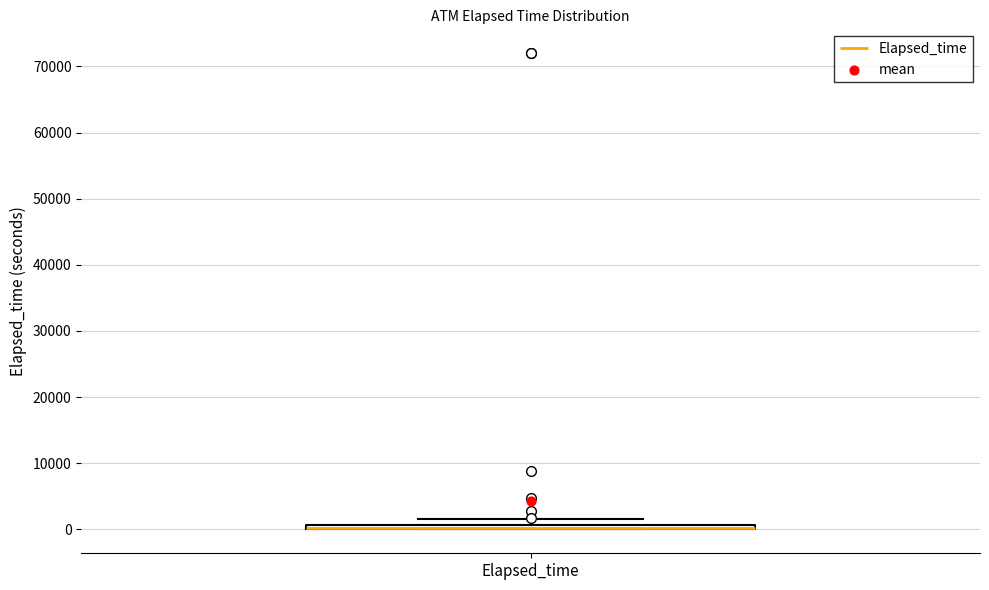

Where is the upper edge of the box for Elapsed_time on the y-axis? The values are not printed on the chart, so give them approximately, as read against the axis.

1000